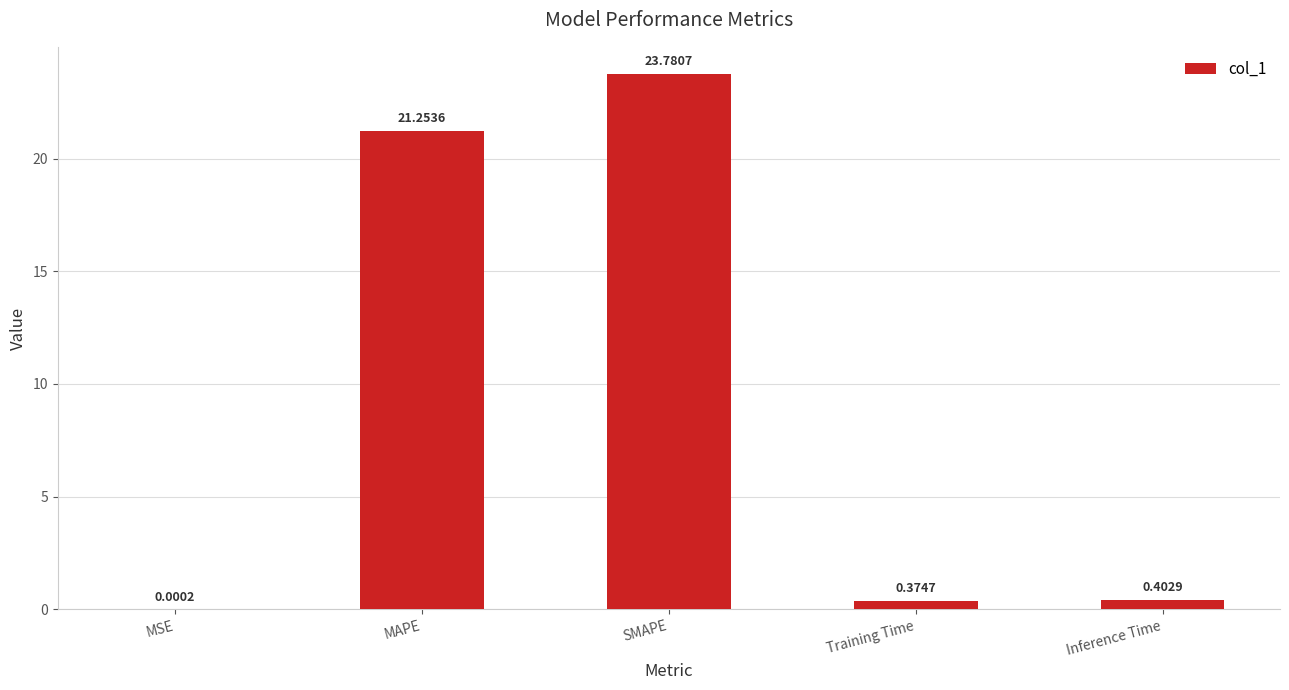

Where is the data nearest to the value 11?

MAPE